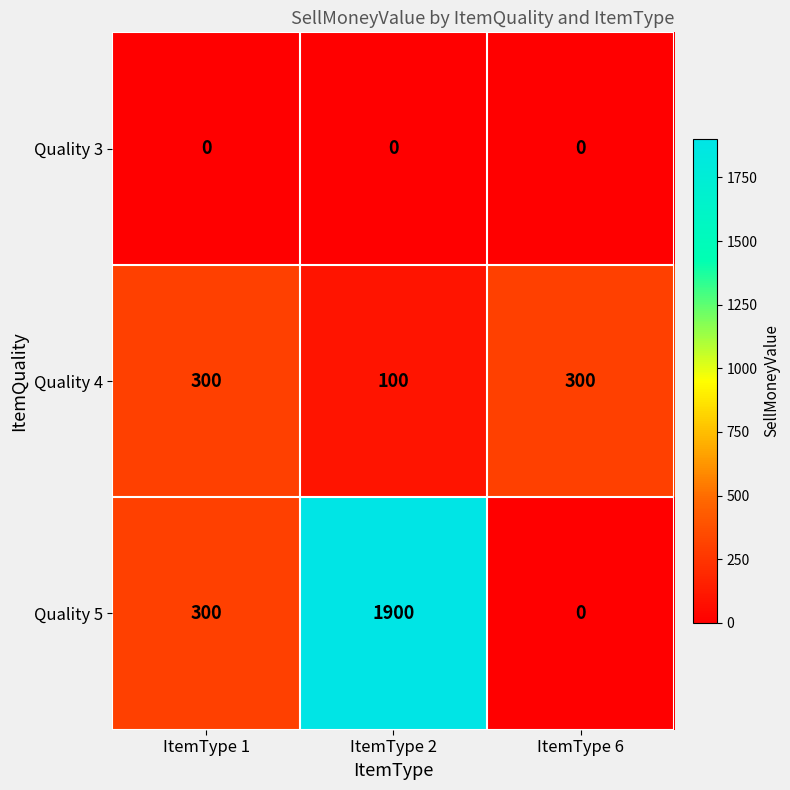

What is the sum of the Quality 5 values at ItemType 6 and ItemType 2?

1900